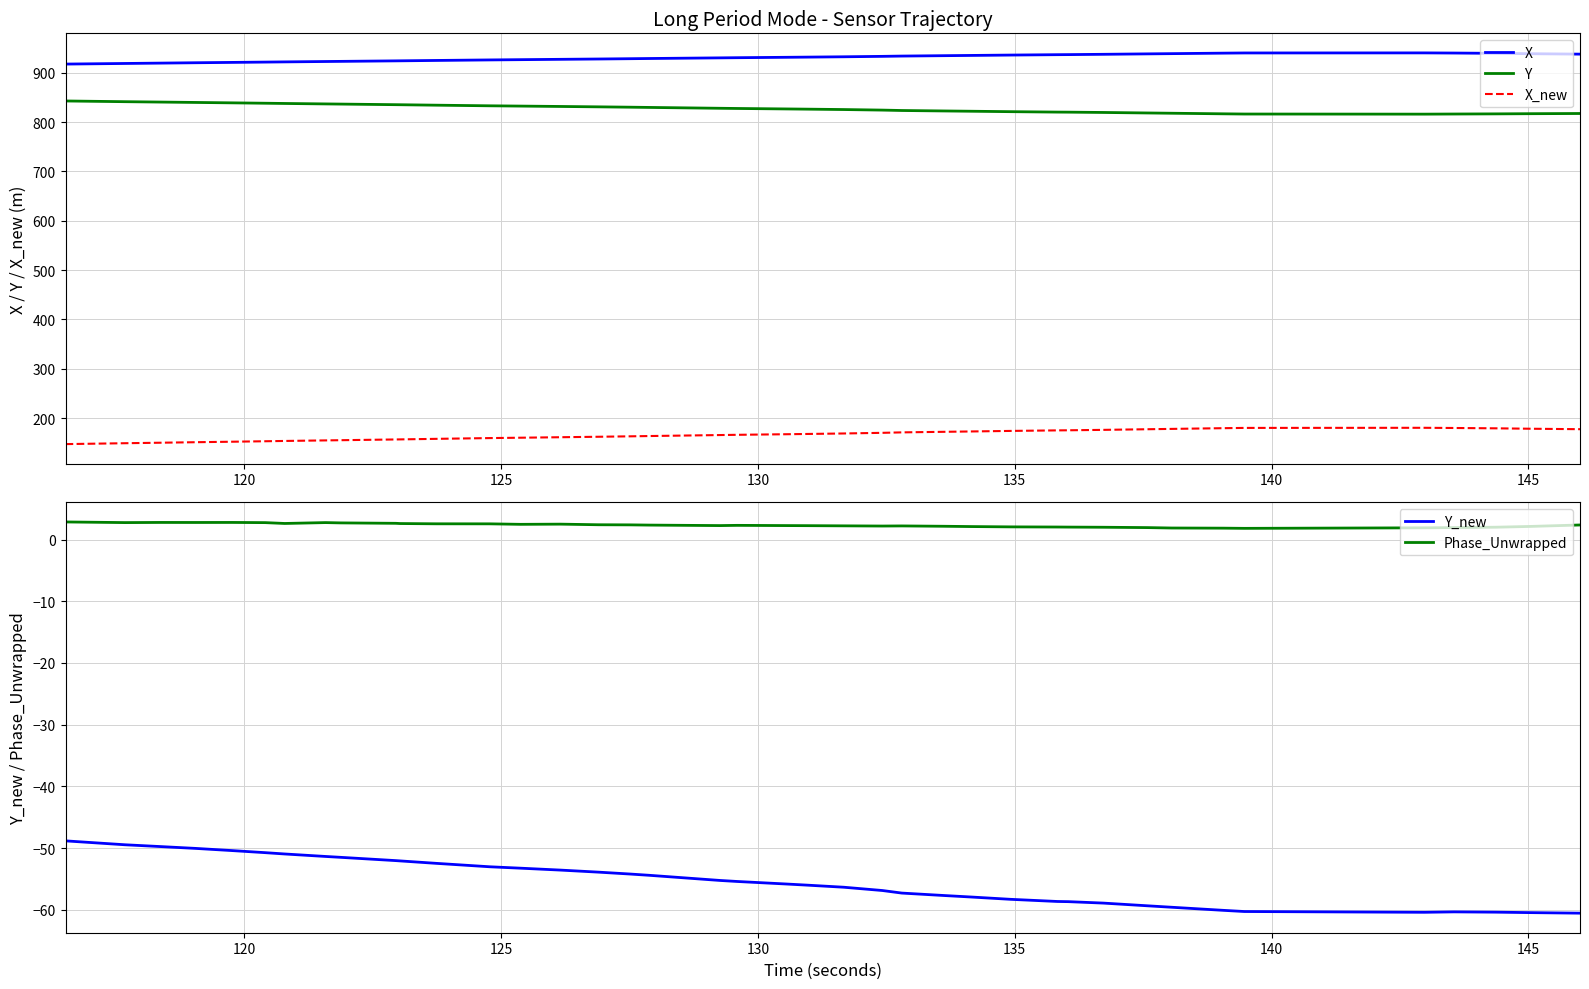

True or false: X_new and X cross at least once.

False